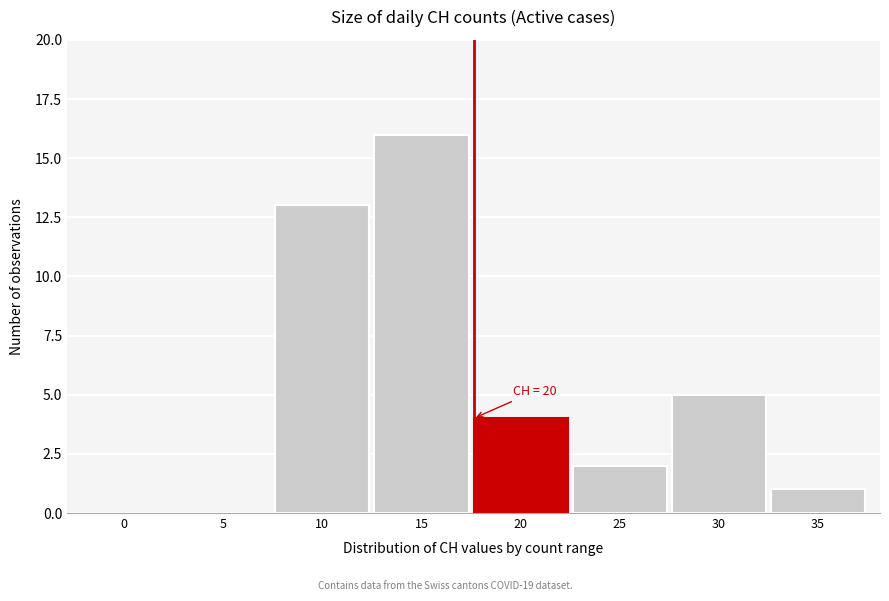

Reading right to left, what are all the values shown in this chart?

35=1	30=5	25=2	20=4	15=16	10=13	5=0	0=0